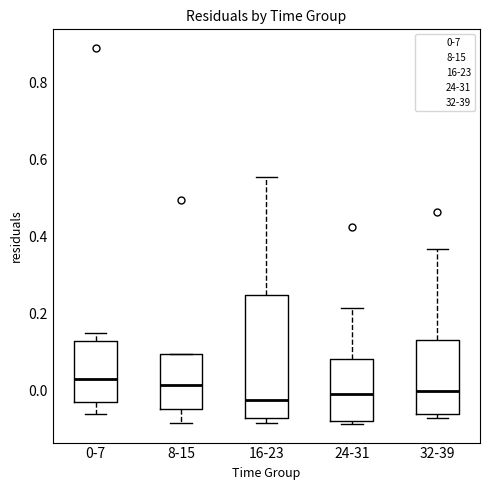

Reading left to right, transcribe this box plot: for each box, give where its median line is, the range the box spans, and where its two whiskers end, as read against the y-axis. The values are not printed on the chart, so give them approximately, as read against the axis.

0-7: median 0.02, box -0.02 to 0.12, whiskers -0.06 to 0.16
8-15: median 0.02, box -0.04 to 0.10, whiskers -0.08 to 0.10
16-23: median -0.02, box -0.08 to 0.24, whiskers -0.08 (just below the box's lower edge) to 0.56
24-31: median 0.00, box -0.08 to 0.08, whiskers -0.08 (just below the box's lower edge) to 0.22
32-39: median 0.00, box -0.06 to 0.14, whiskers -0.08 to 0.36